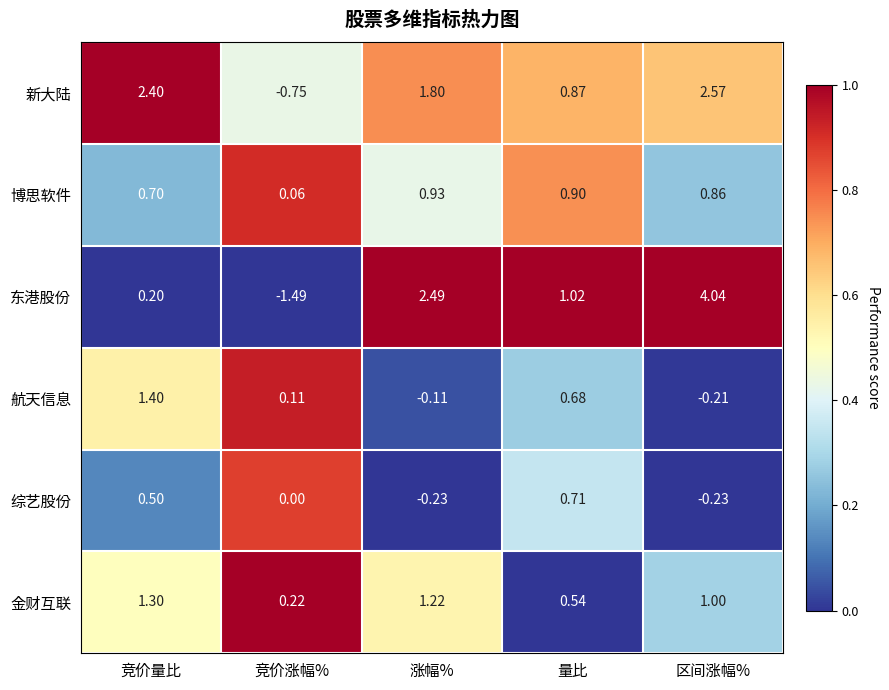

Which category has the highest value across all series?

区间涨幅%